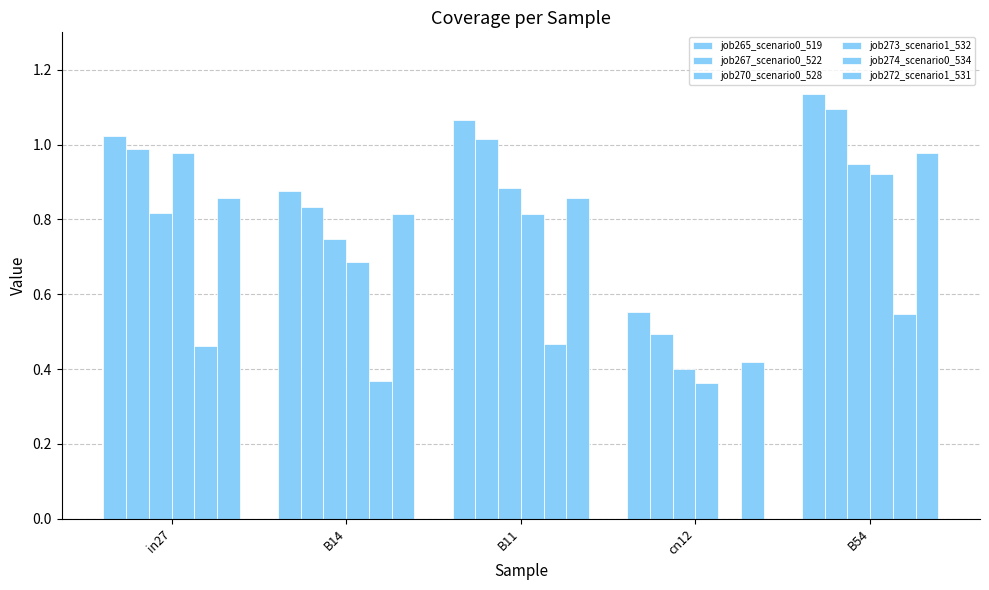

Which has a higher value, in27 or B54?

B54